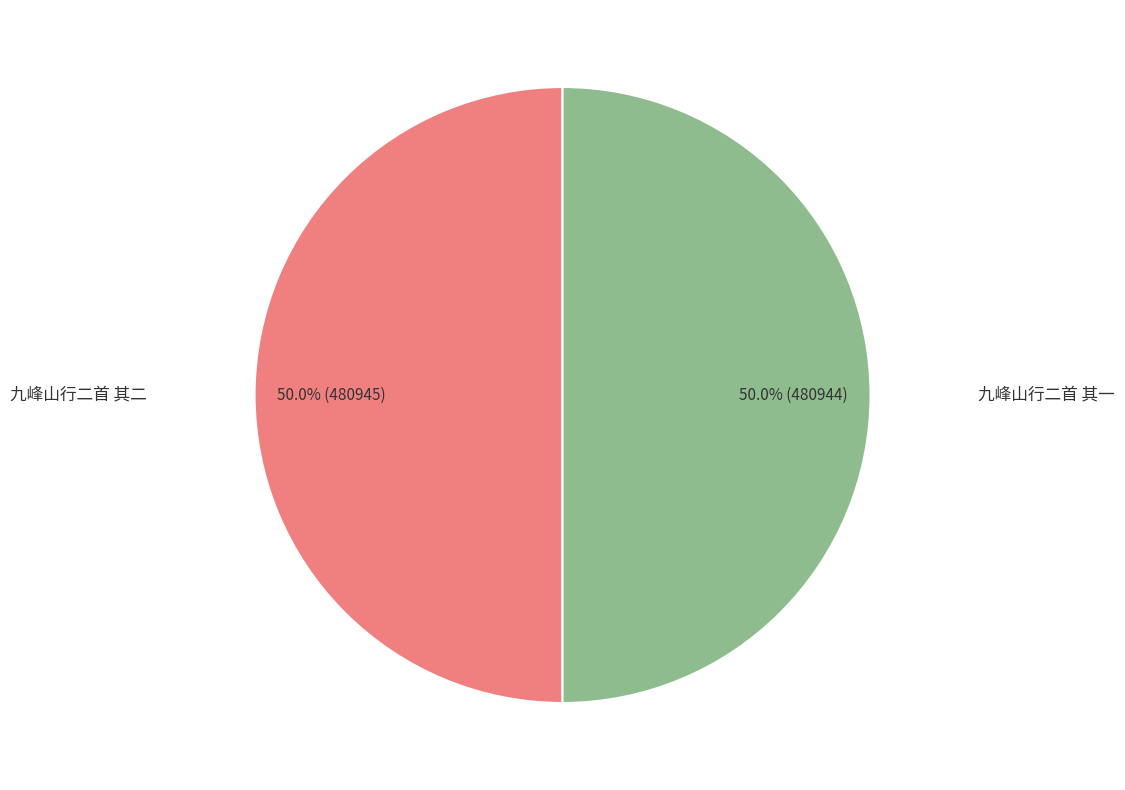

How many segments does this pie chart have?

2